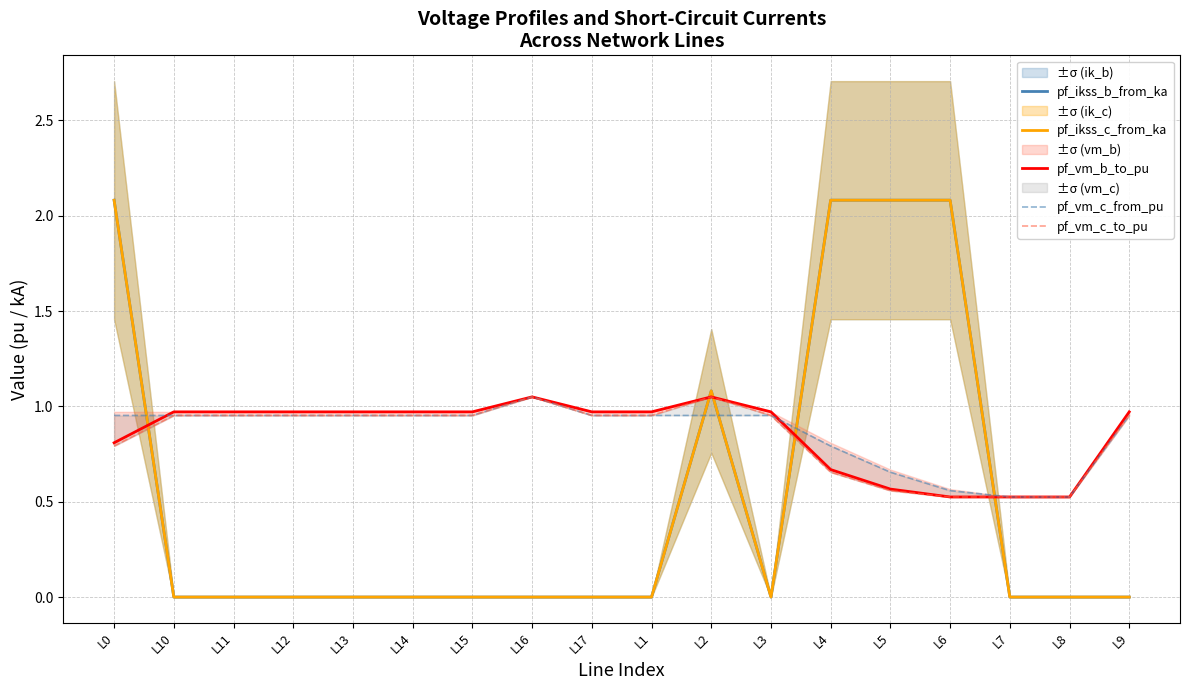

Is it true that pf_vm_c_to_pu equals 1.0 at L9?

True